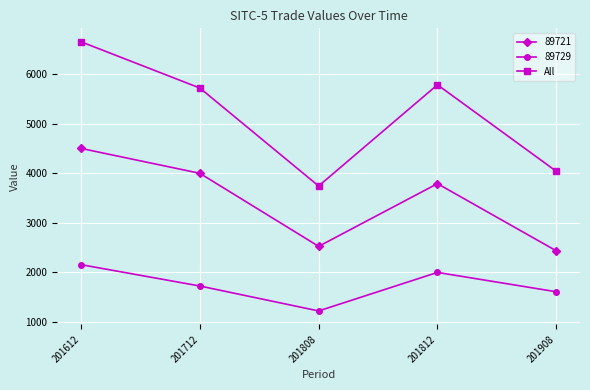

At which category does 89729 reach its first local peak?

201812